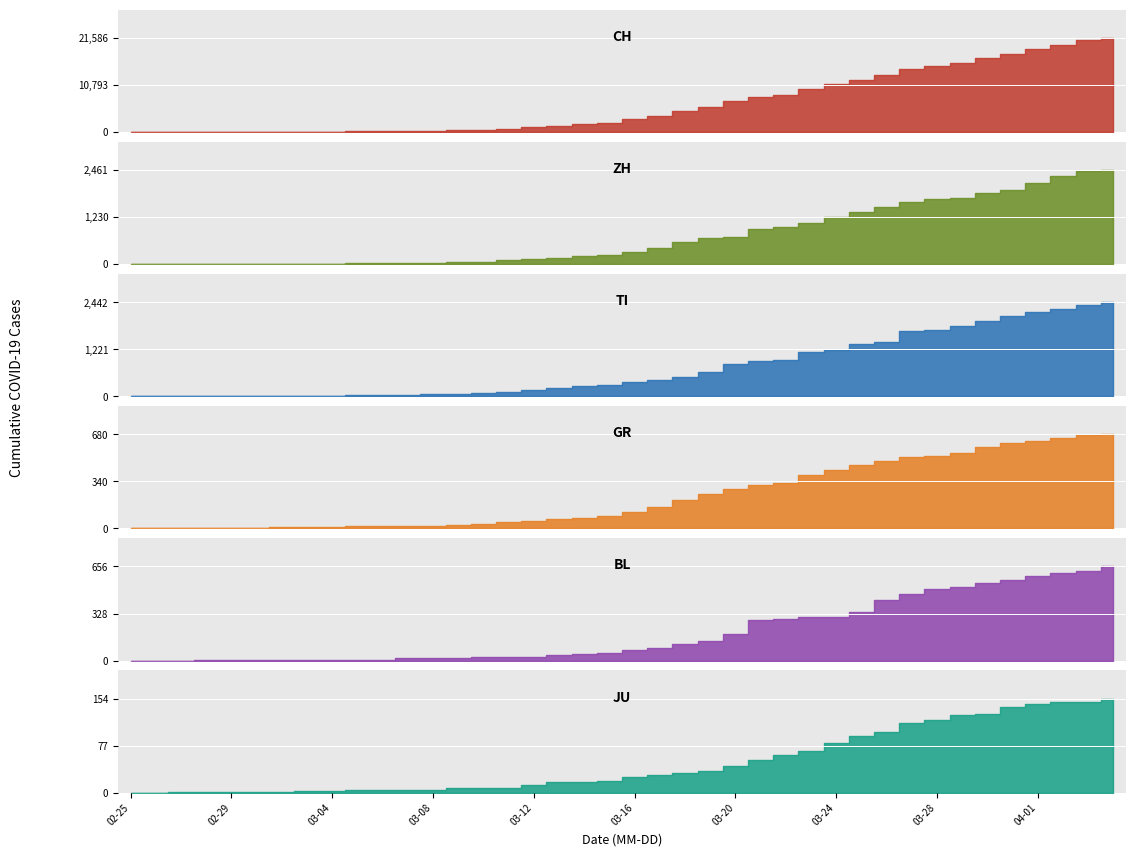

What is the average value of the TI_bar series?

743